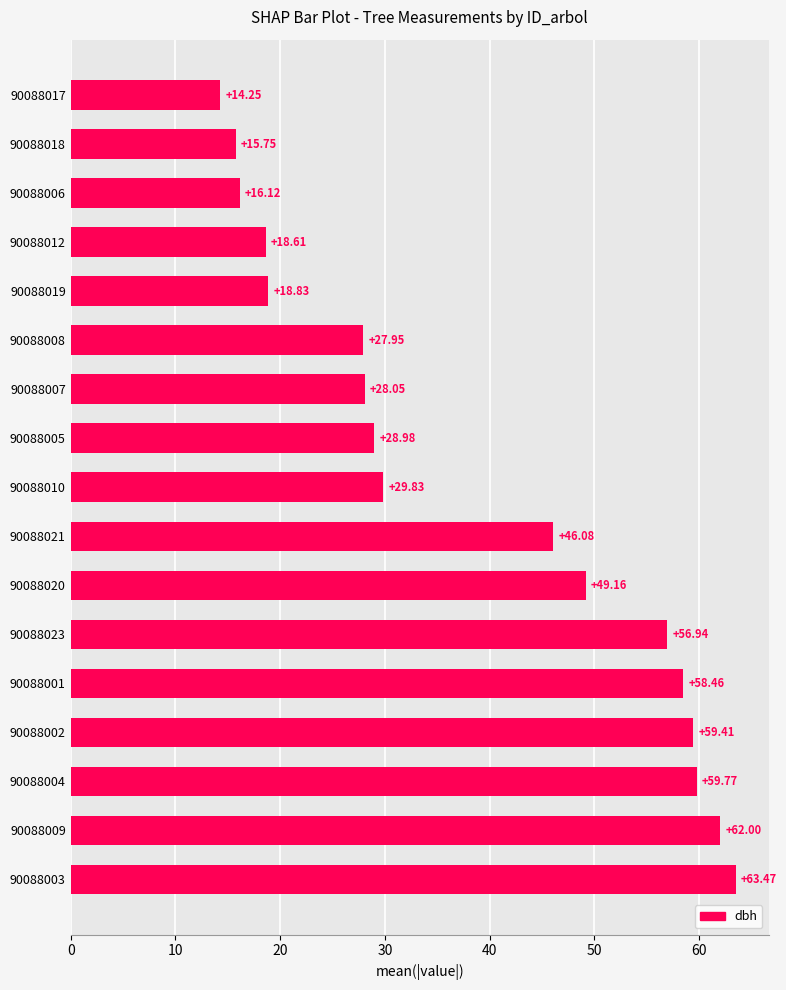

Rank the categories by value from highest to lowest.

90088003, 90088009, 90088004, 90088002, 90088001, 90088023, 90088020, 90088021, 90088010, 90088005, 90088007, 90088008, 90088019, 90088012, 90088006, 90088018, 90088017